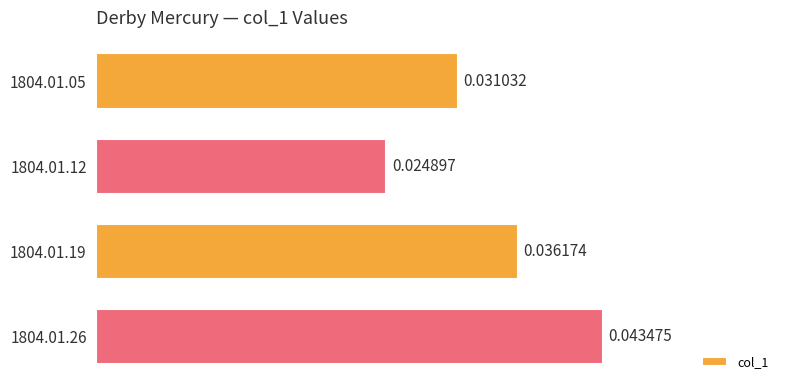

Between 1804.01.12 and 1804.01.19, which is larger?

1804.01.19